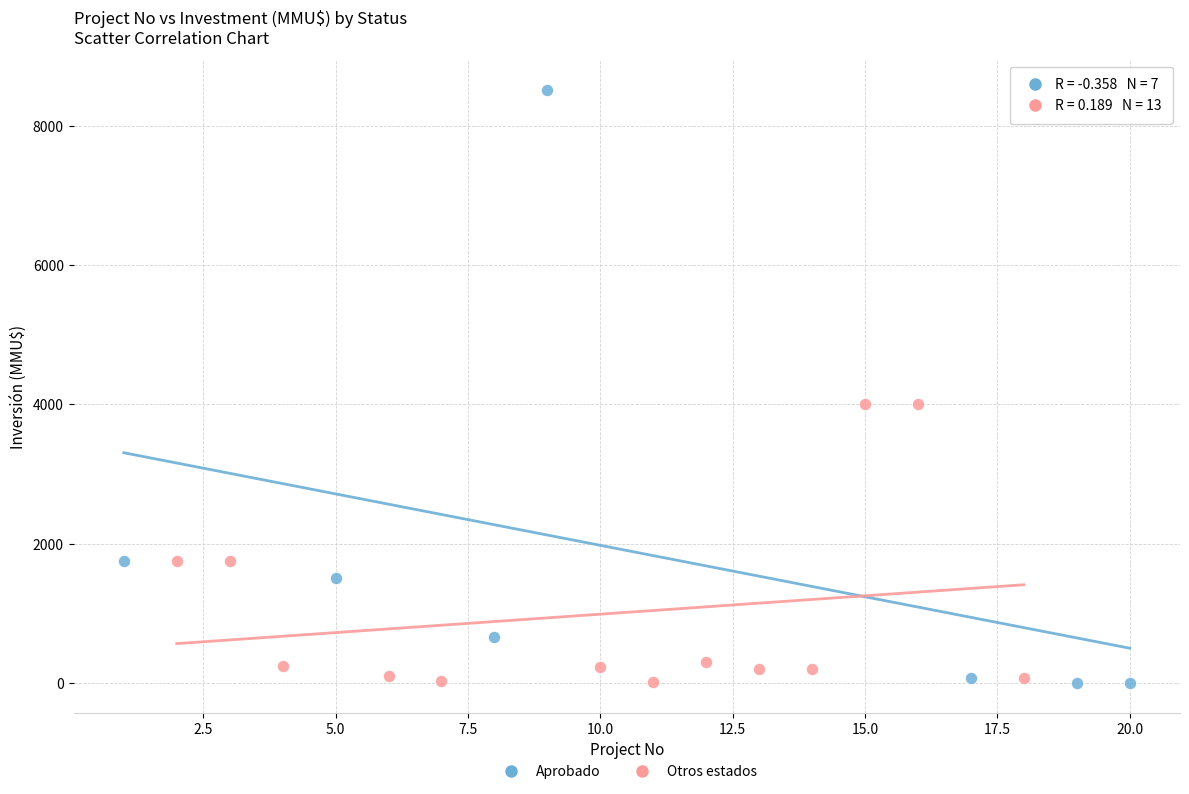

What are all the series names shown in the legend?

Aprobado, Otros estados